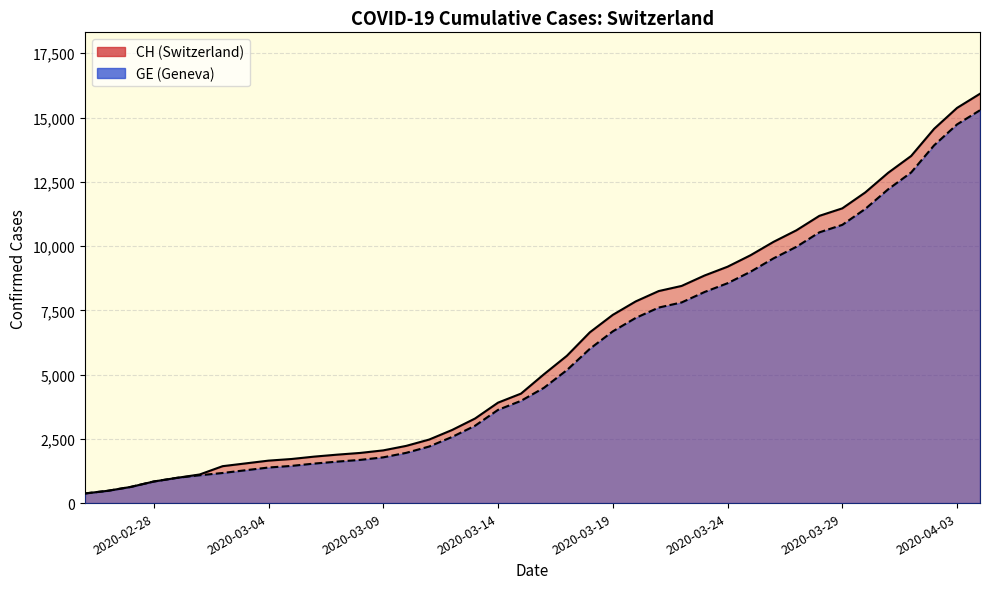

How many lines are shown in the chart?

2